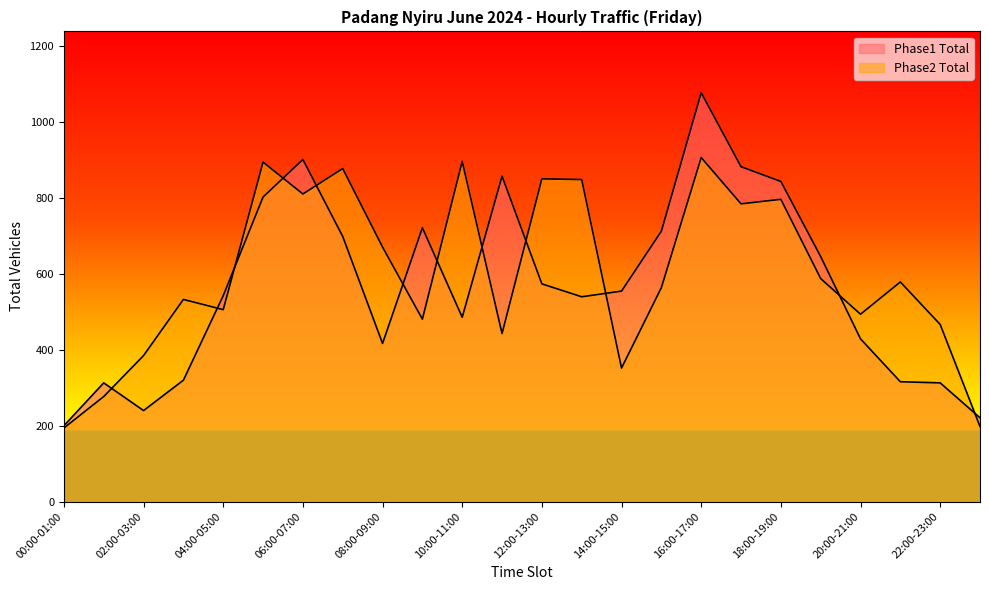

In Phase1 Total, how many points are lower than both neighbors (excluding endpoints)?

4